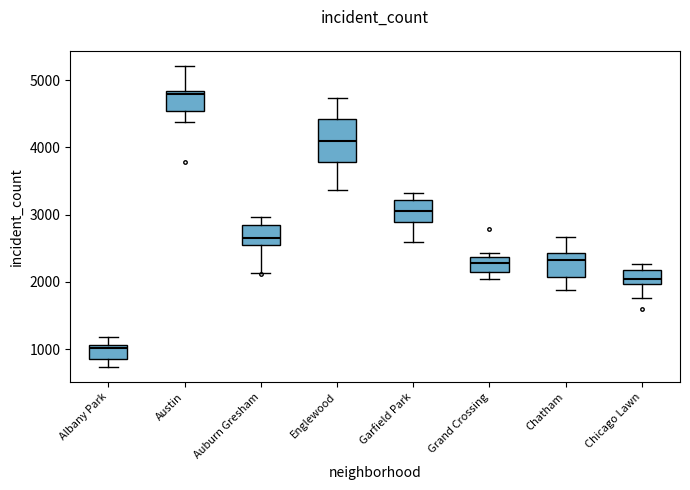

Which box's median line is the lowest?

Albany Park